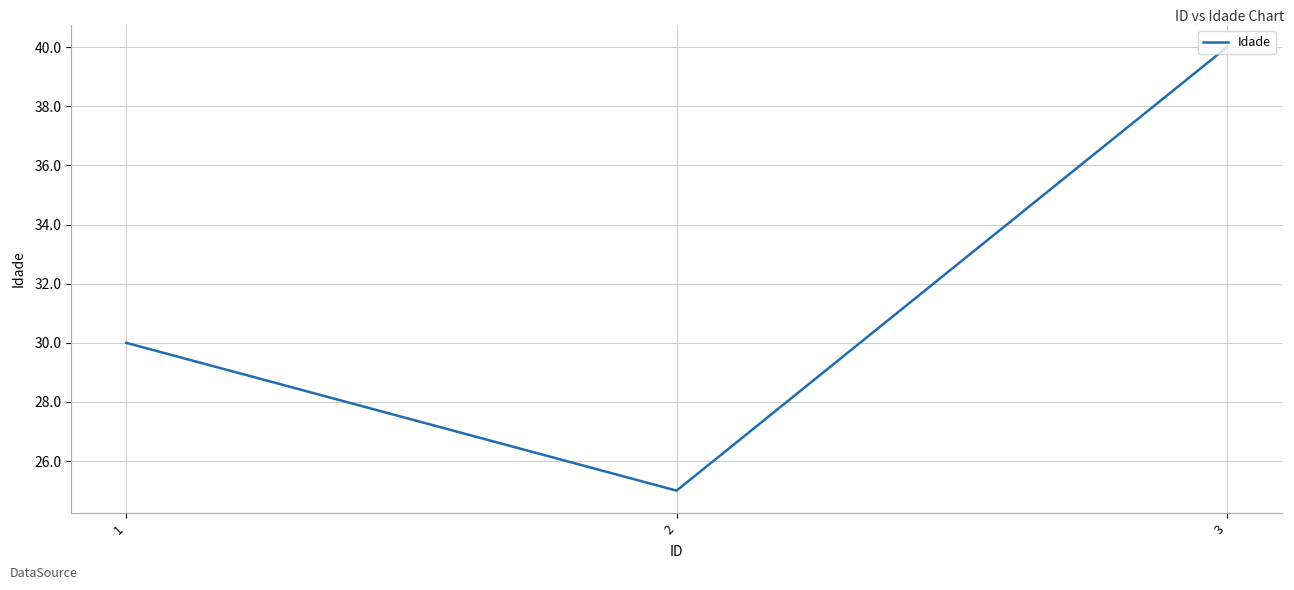

What is the change in value from 1 to 3?

+10